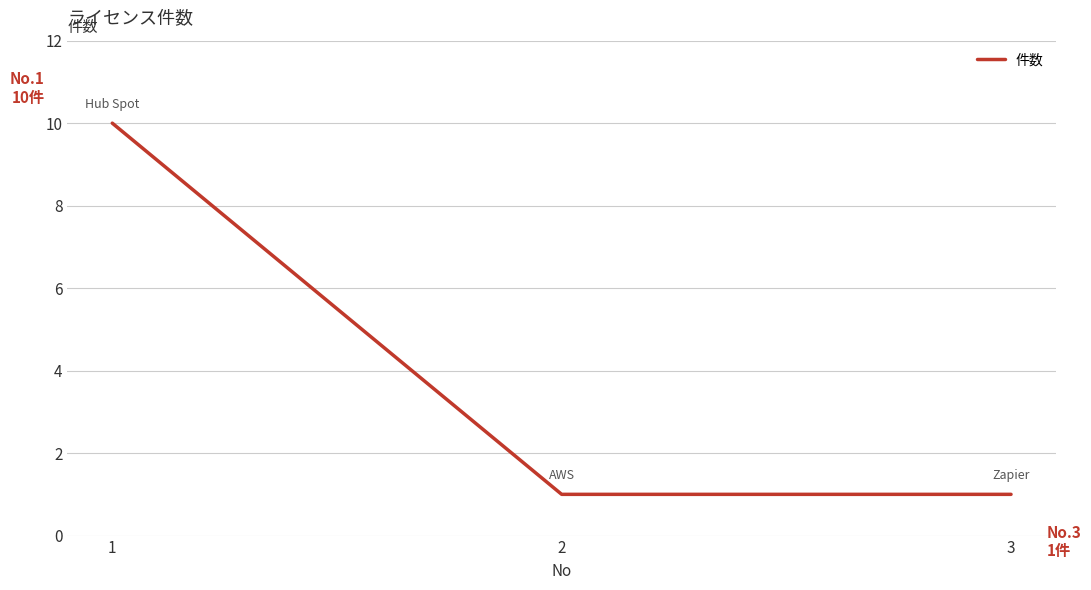

The chart shows a value of 1 at 2. True or false?

True